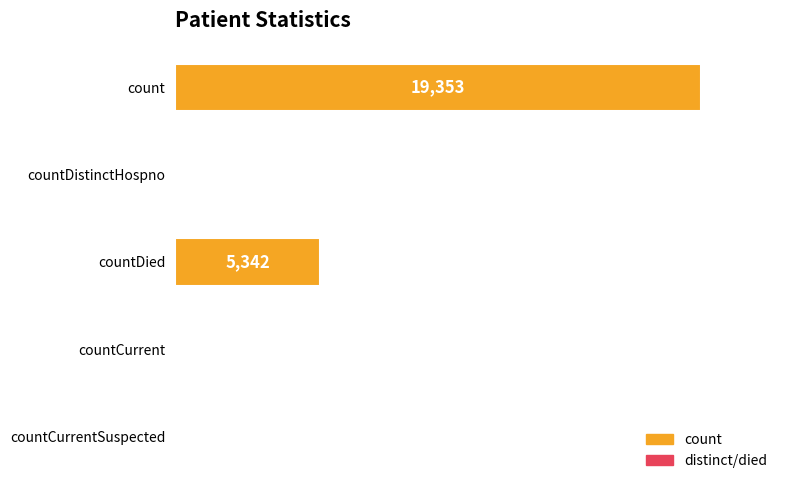

Reading bottom to top, extract all data points from this chart.

countCurrentSuspected=0	countCurrent=49	countDied=5342	countDistinctHospno=34	count=19353